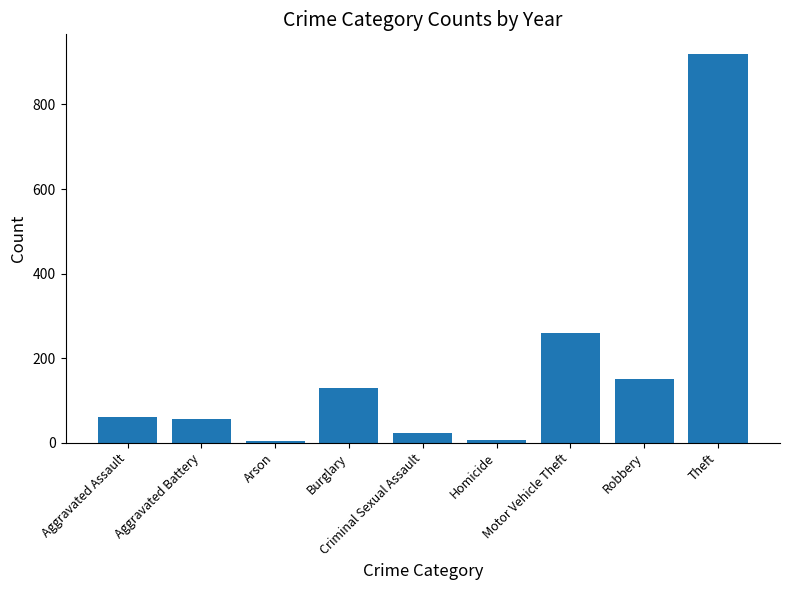

What is the maximum value shown in the chart?

920